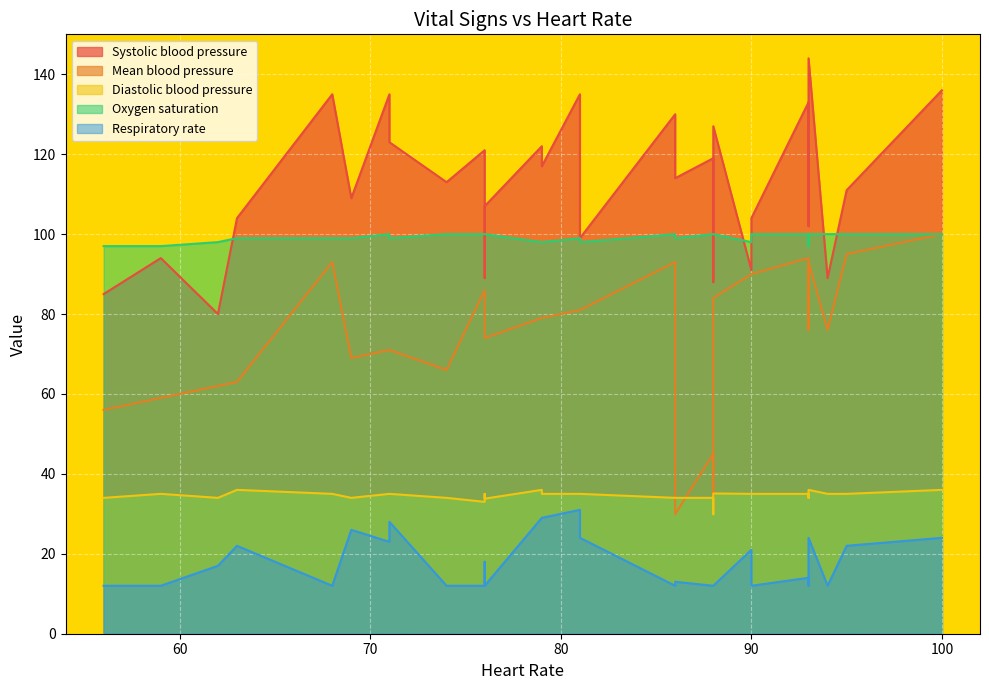

Which series changed the most between 88 and 88?

Systolic blood pressure